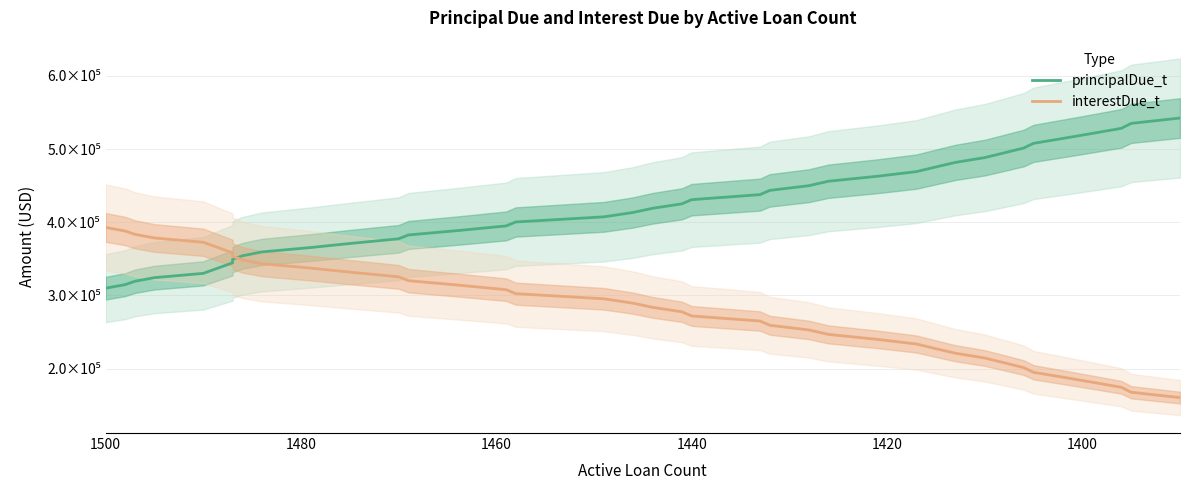

Rank the series by their average value, from lowest to highest.

interestDue_t, principalDue_t